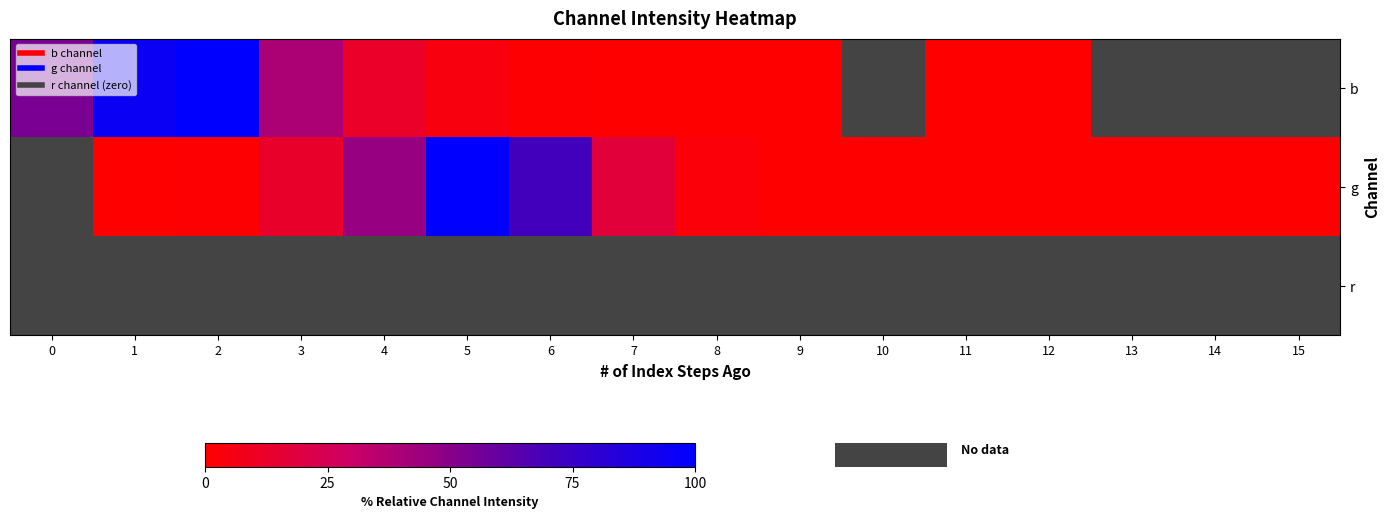

Reading left to right, what are all the values shown in this chart?

b: 0=54.2	1=94.9	2=100.0	3=39.2	4=12.4	5=4.0	6=0.9	7=0.1	8=0.1	9=0.1	10=0.0	11=0.0	12=0.0	13=0.0	14=0.0	15=0.0
g: 0=0.0	1=0.0	2=1.0	3=12.6	4=45.8	5=100.0	6=70.4	7=17.3	8=2.7	9=0.4	10=0.1	11=0.0	12=0.1	13=0.0	14=0.0	15=0.0
r: 0=0.0	1=0.0	2=0.0	3=0.0	4=0.0	5=0.0	6=0.0	7=0.0	8=0.0	9=0.0	10=0.0	11=0.0	12=0.0	13=0.0	14=0.0	15=0.0